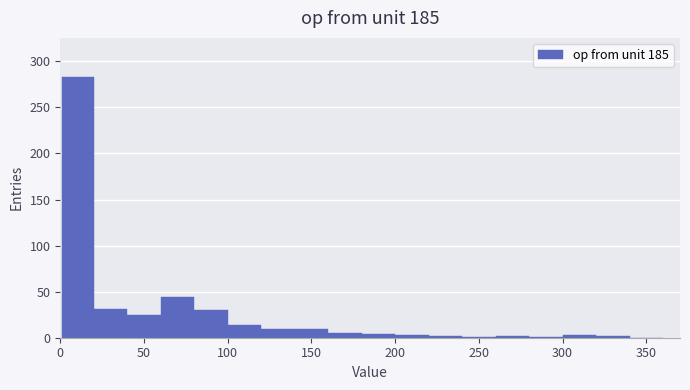

Around what value on the x-axis is the tallest bar? Give the approximate position of its centre, as read against the axis.

10